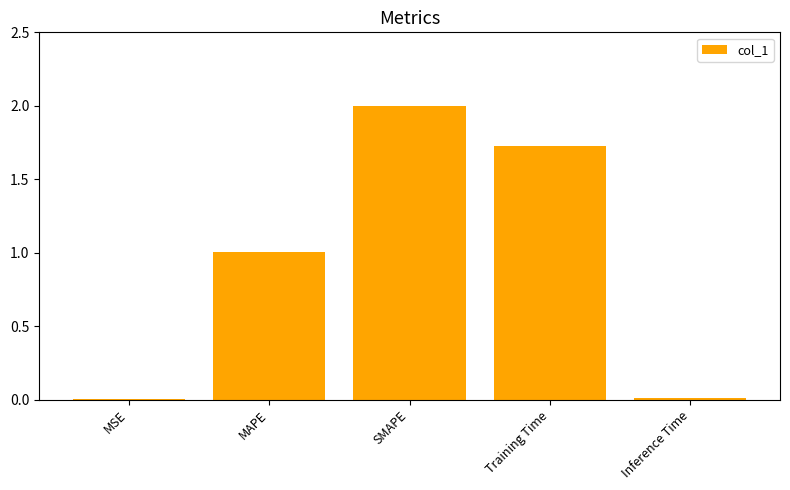

Which label corresponds to the largest value in the chart?

SMAPE